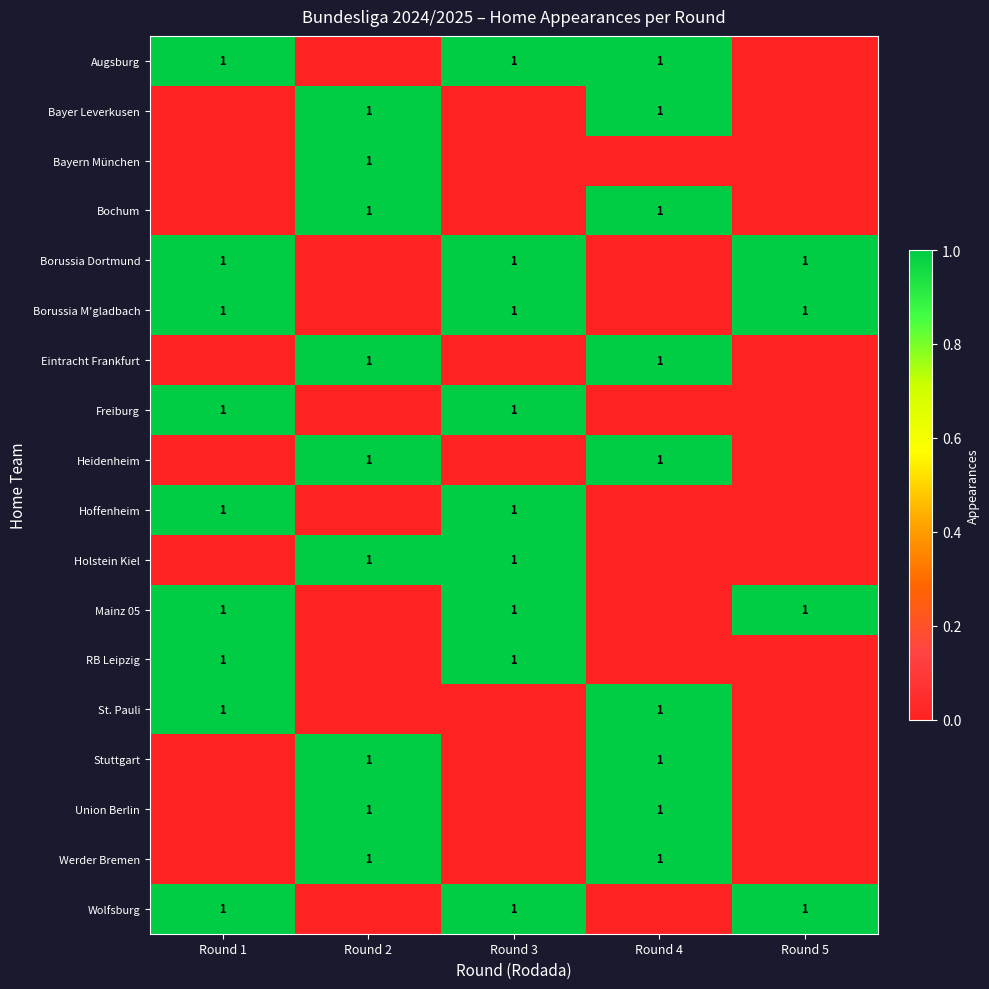

What is the sum of the Borussia Dortmund values at Round 1 and Round 3?

2